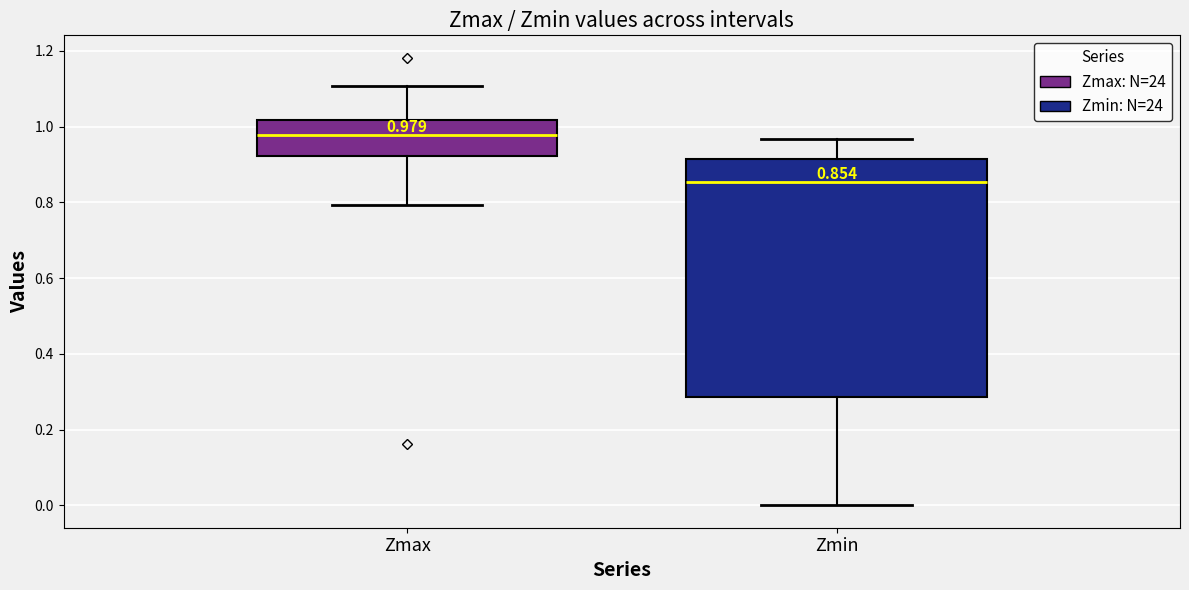

Which box has the lowest median line?

Zmin